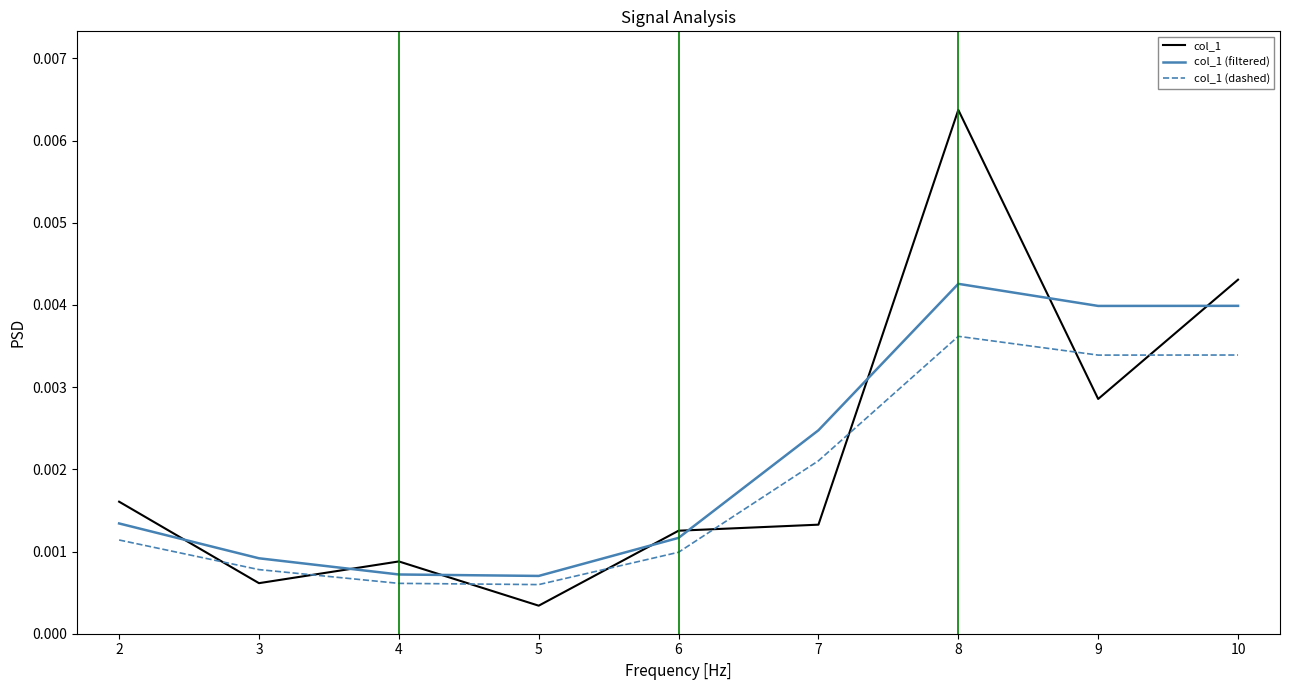

At which category does the chart reach its minimum across all series?

5